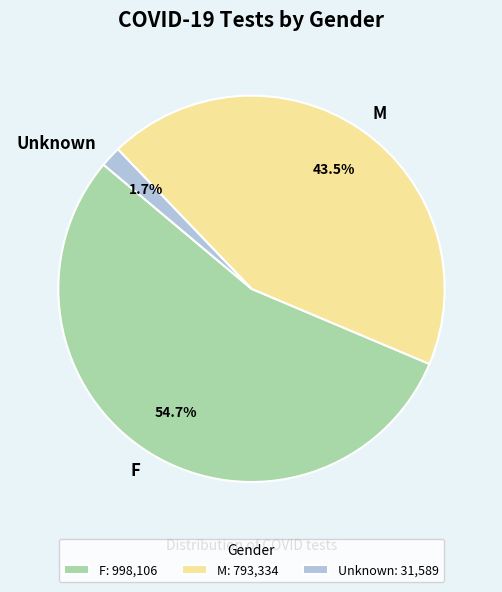

What is the majority slice?

F